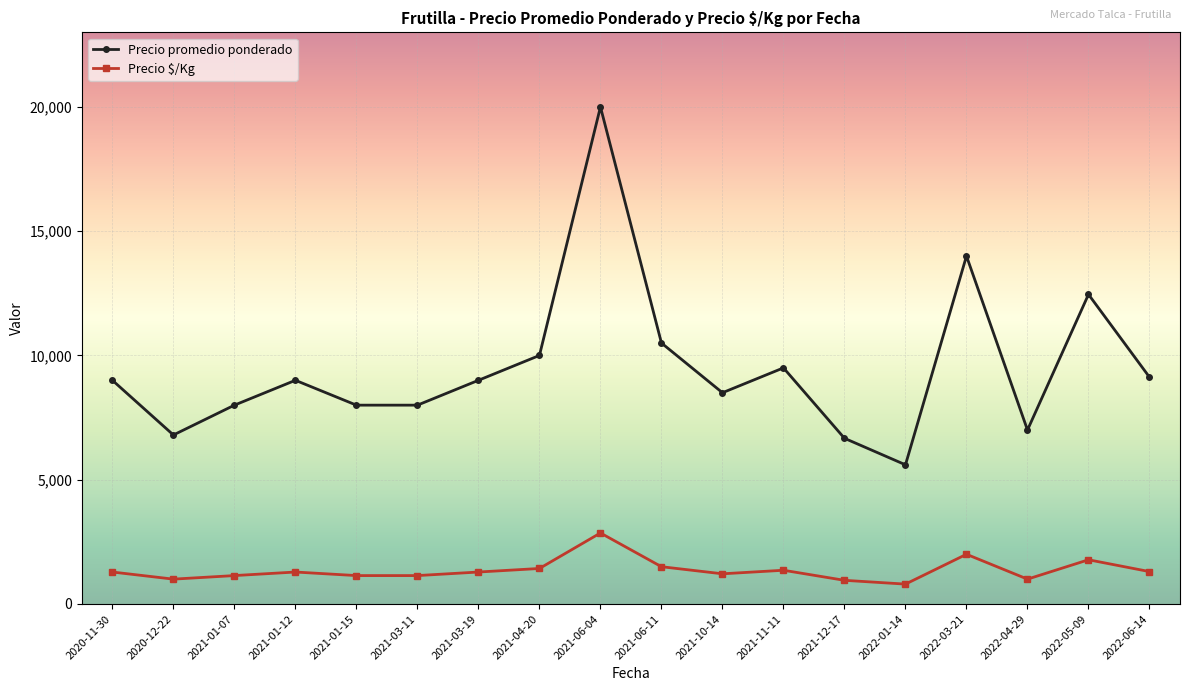

The Precio promedio ponderado series shows 9125.0 at 2022-06-14. True or false?

True